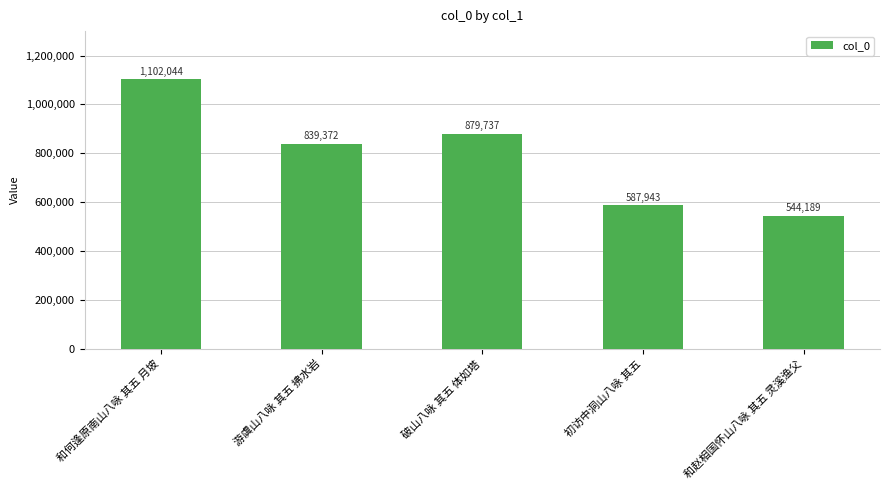

Where is the data nearest to the value 823116?

游虞山八咏 其五 拂水岩